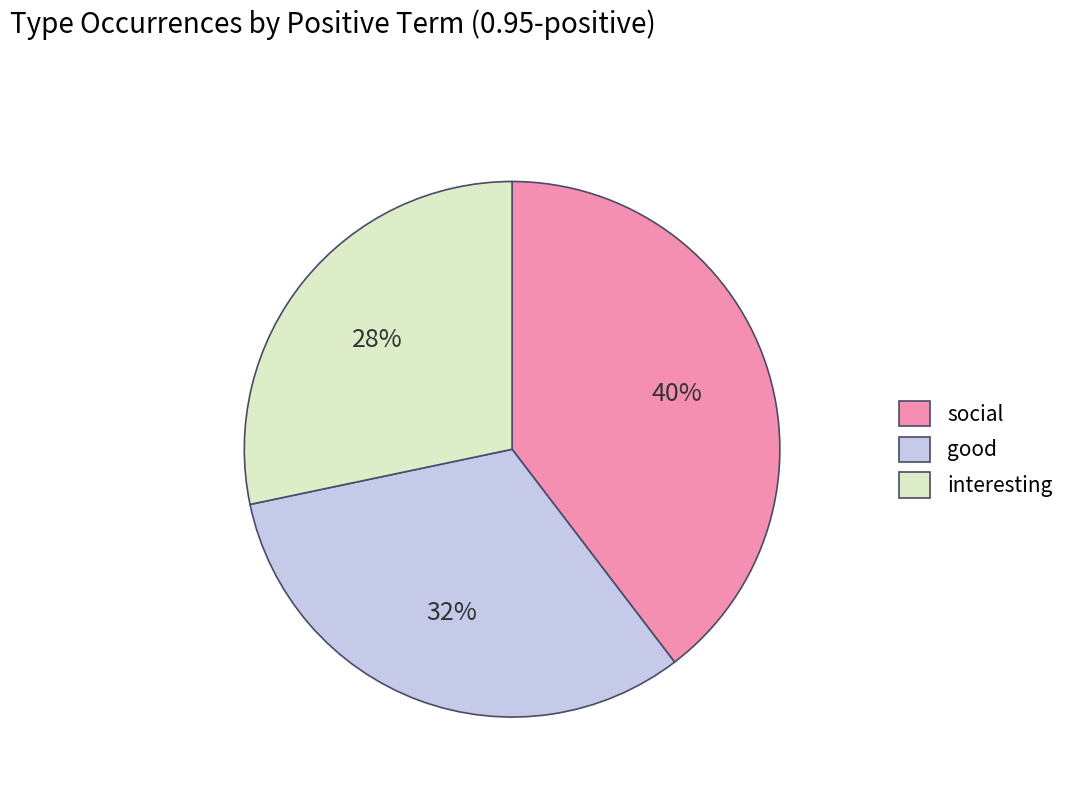

How many slices are in this pie chart?

3